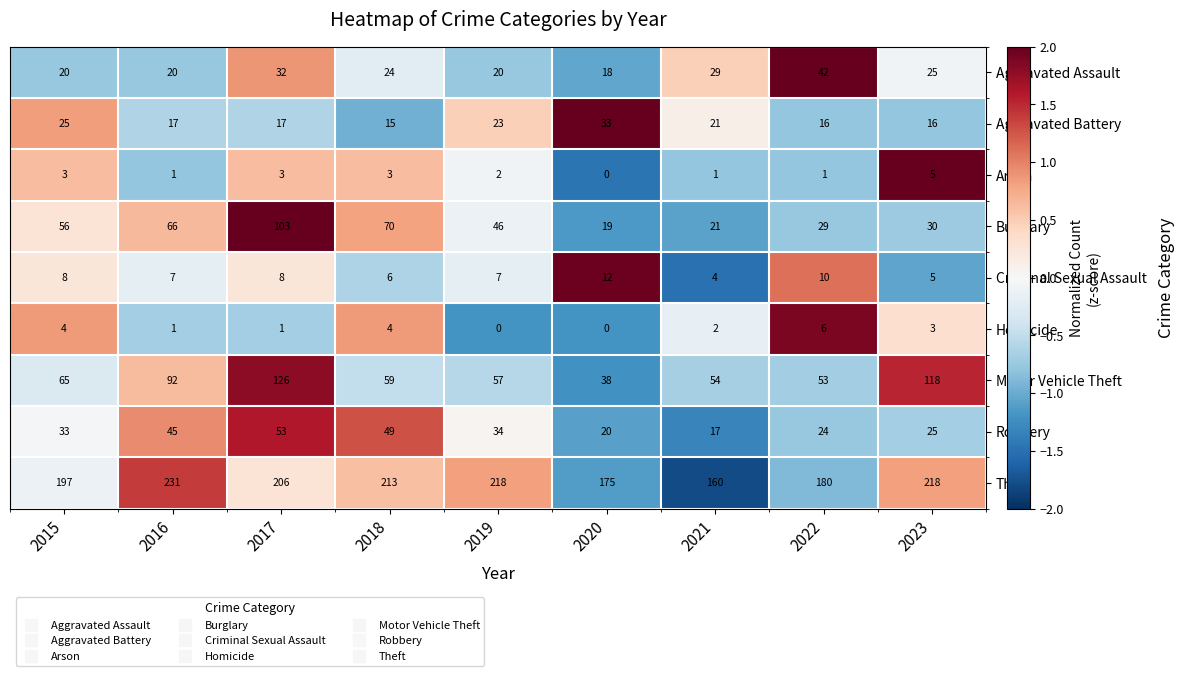

What is the spread (max minus min) of values at 2017?

205